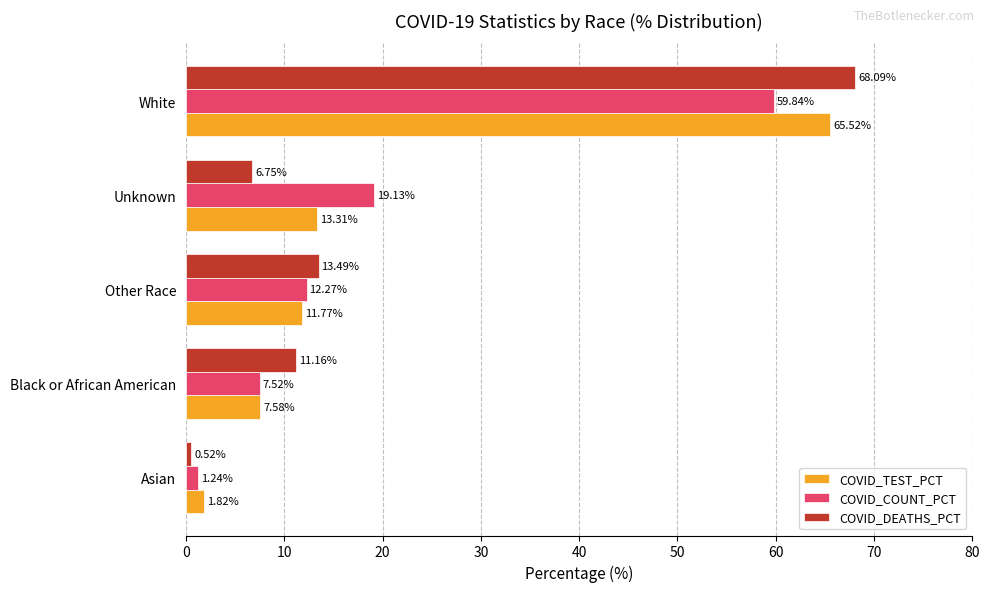

At which category is the sum across all series the highest?

White